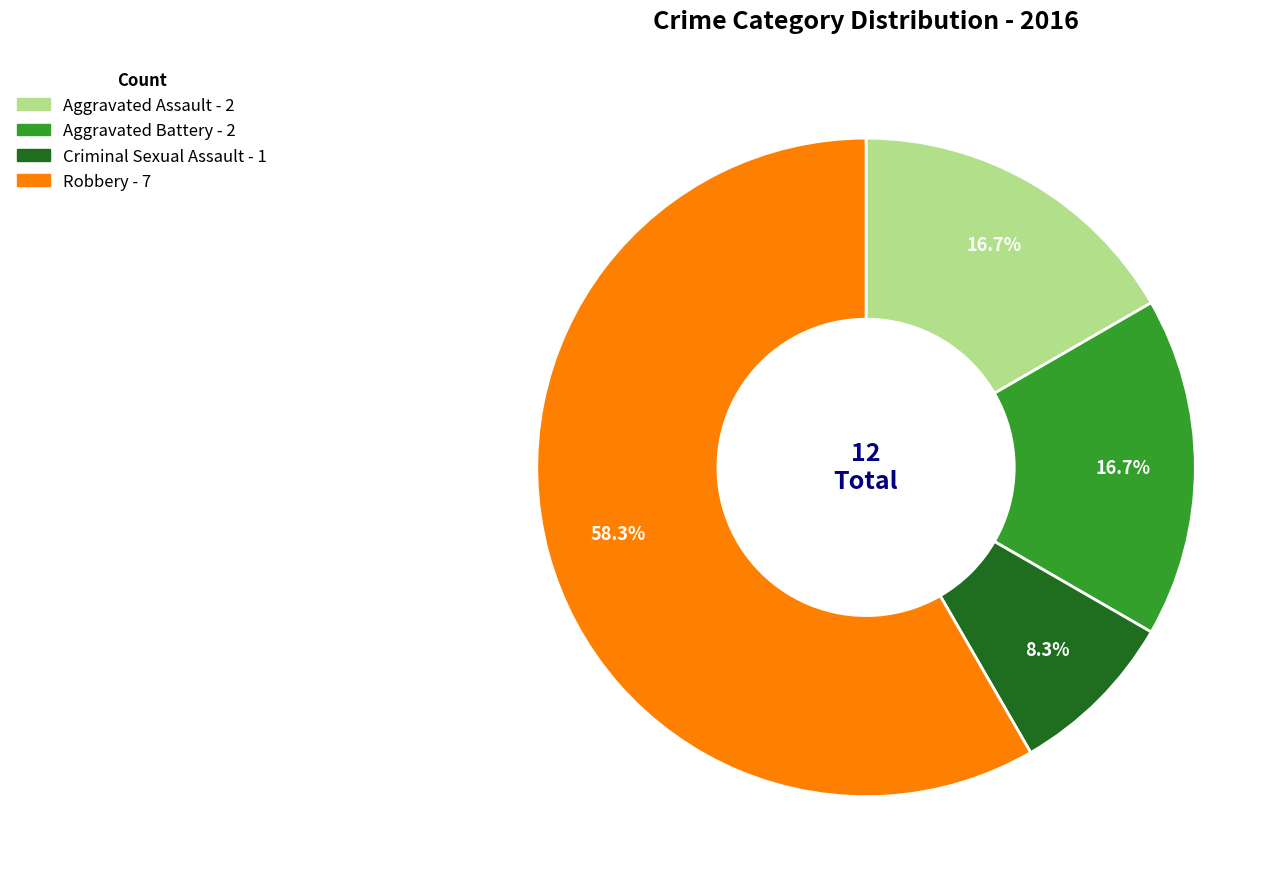

Is the sum of Aggravated Battery and Criminal Sexual Assault greater than half?

No